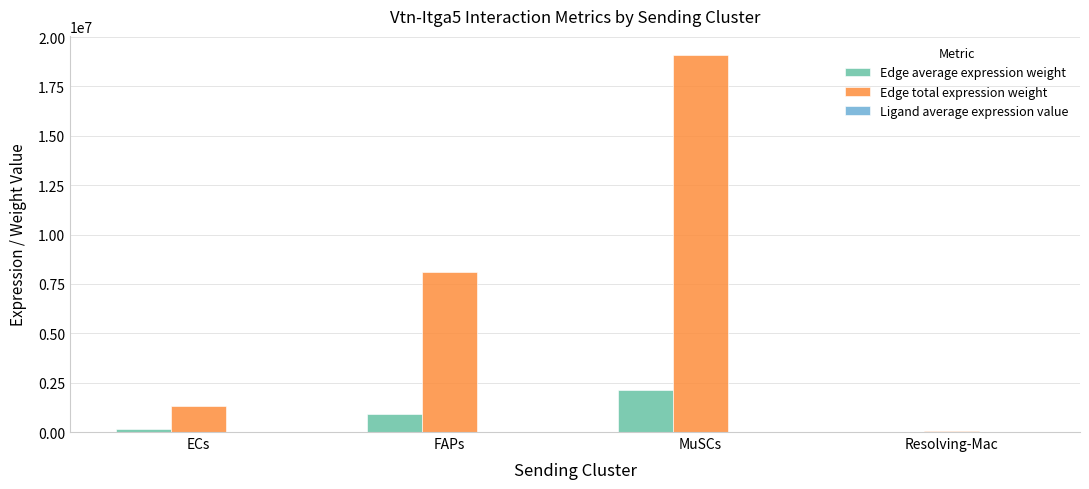

What is the sum of the Edge total expression weight values at FAPs and ECs?

9421506.6